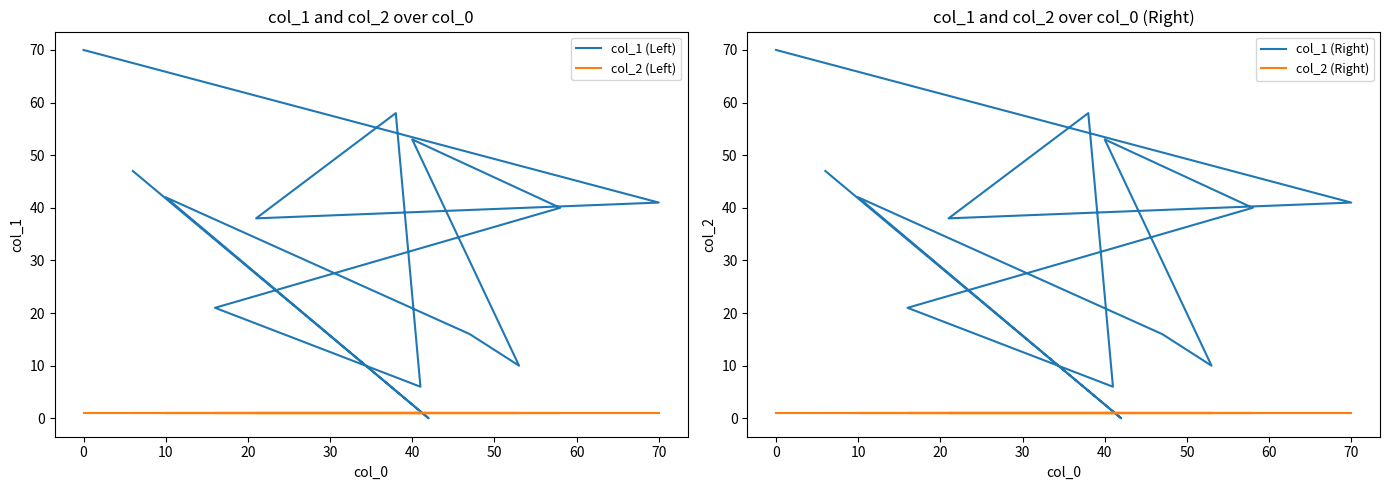

The col_2 (Left) series shows 1 at 10. True or false?

True